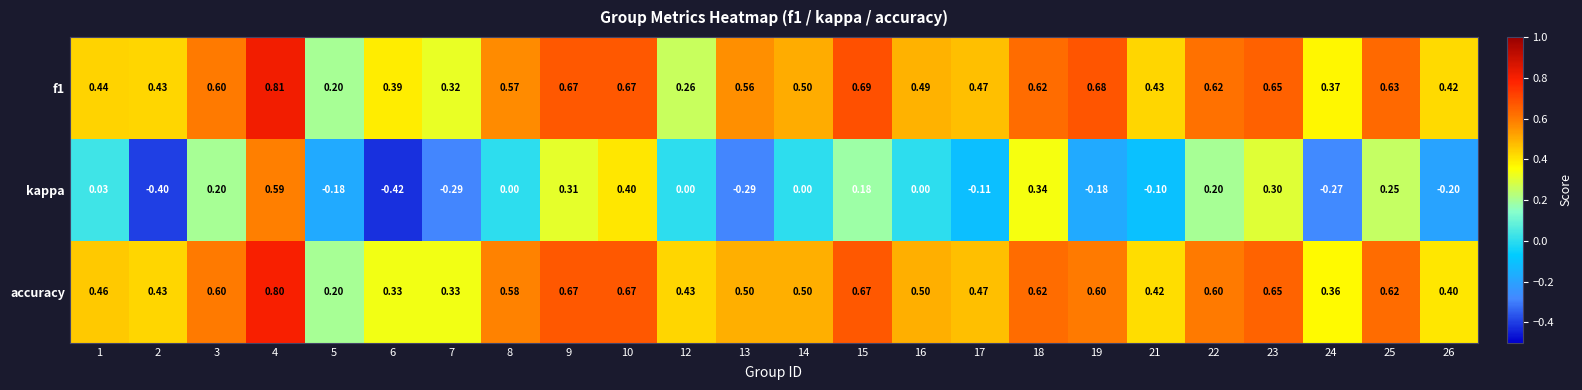

What is the smallest value displayed?

-0.4